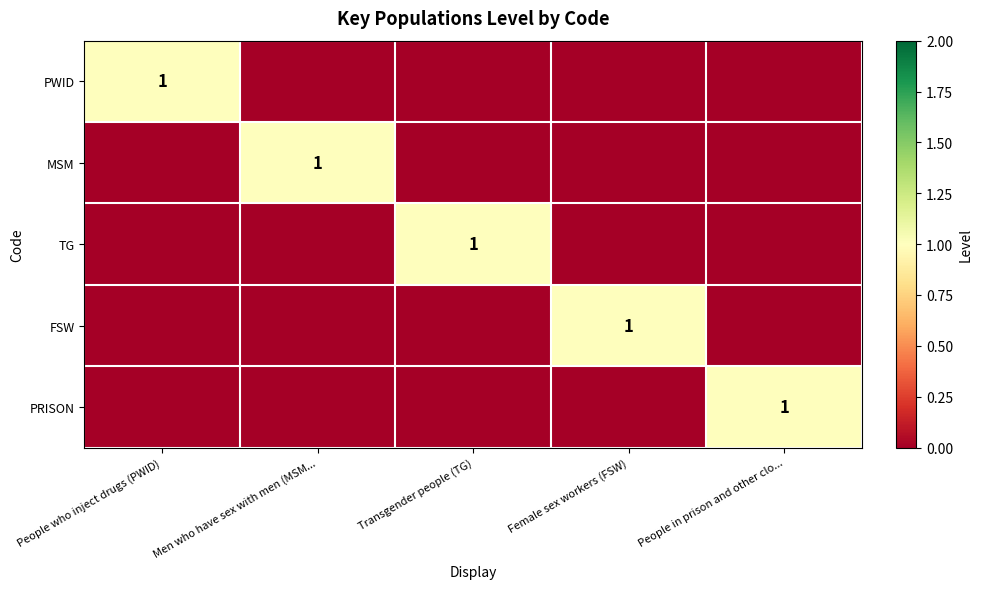

The value of PRISON at People in prison and other clo... is 0. True or false?

False